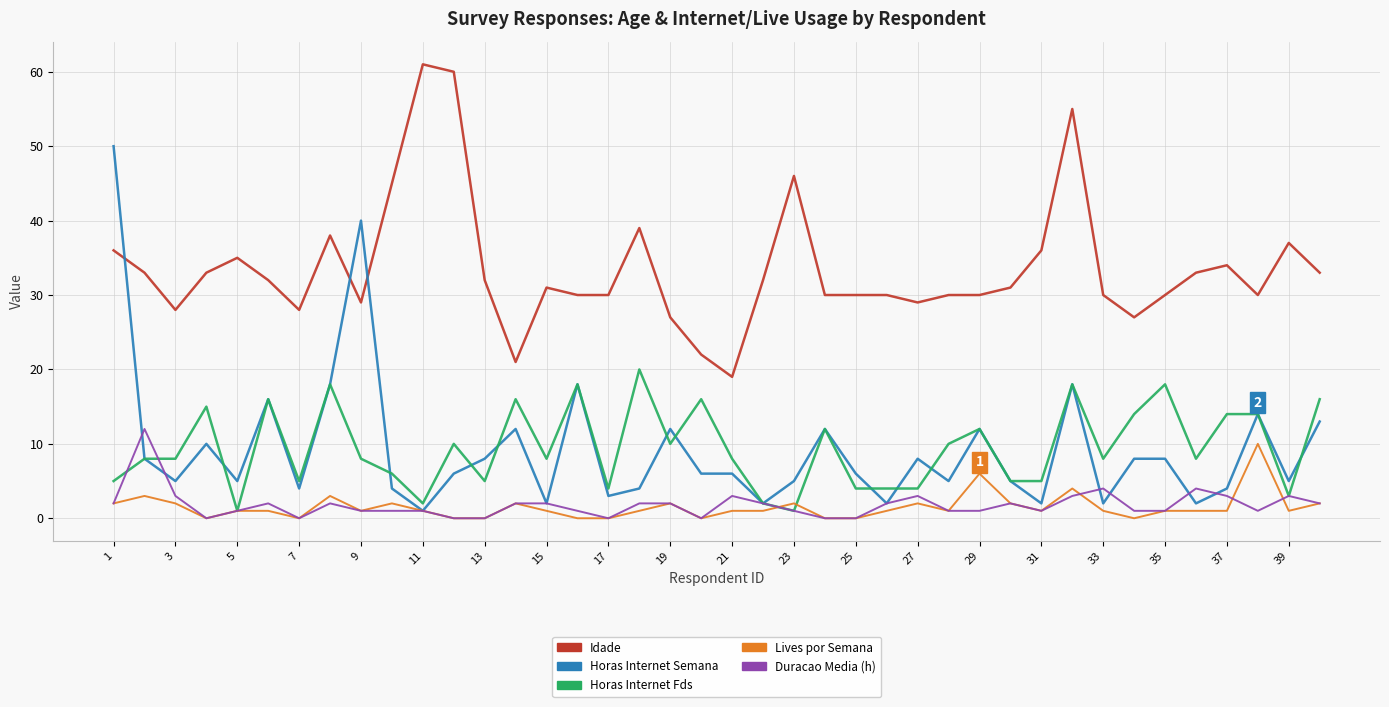

How many lines are shown in the chart?

5